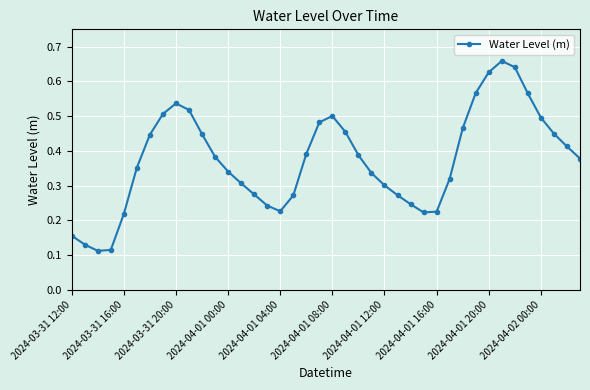

Count the values in the range 0 to 1.

40